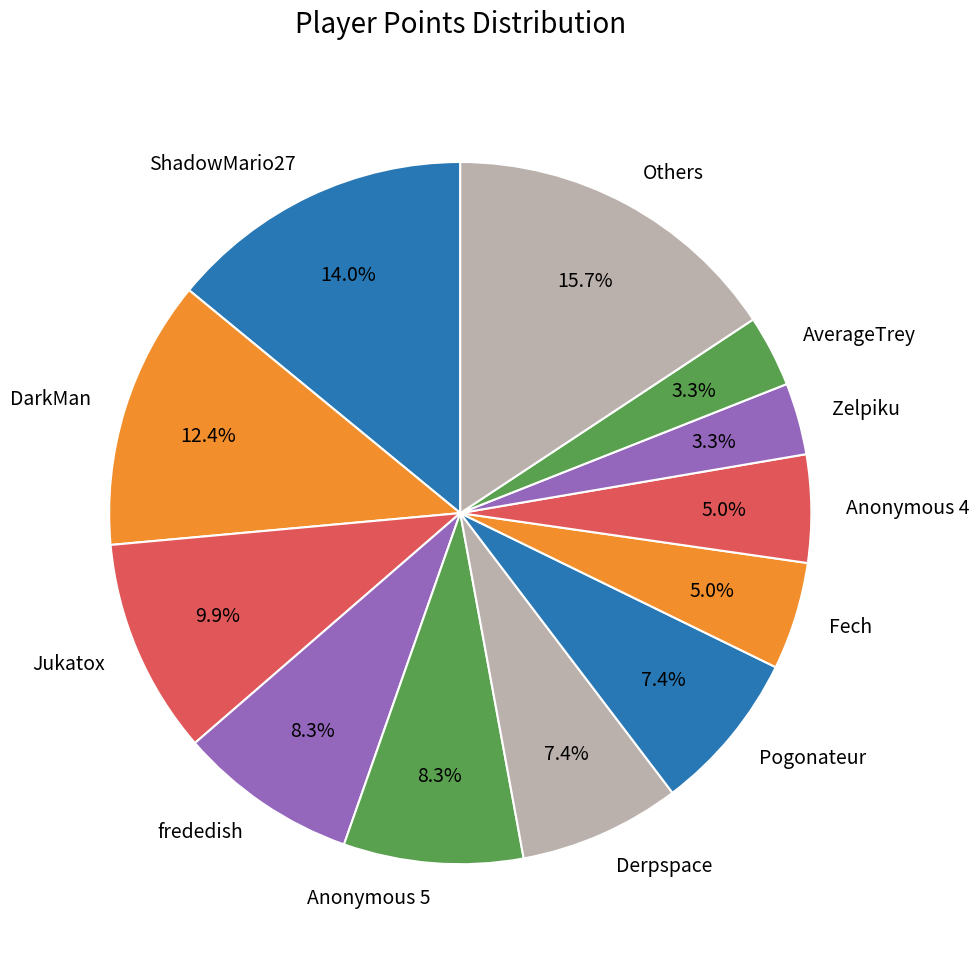

Count the number of slices in the pie.

12